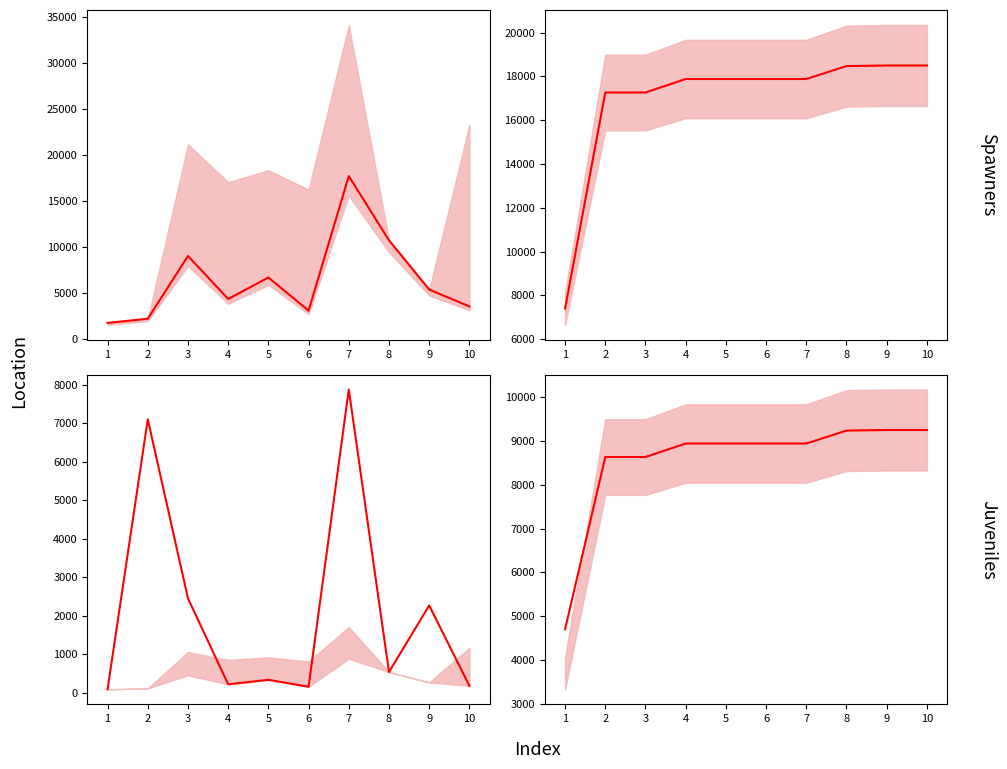

The Spawners mean series shows 18502.2 at 10. True or false?

True